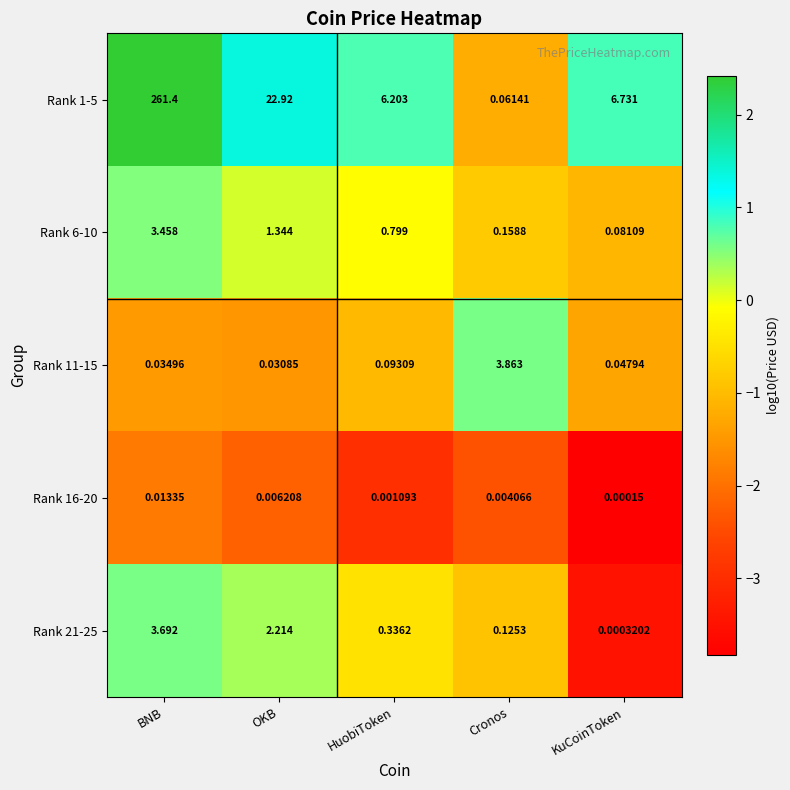

At which category is the sum across all series the highest?

BNB